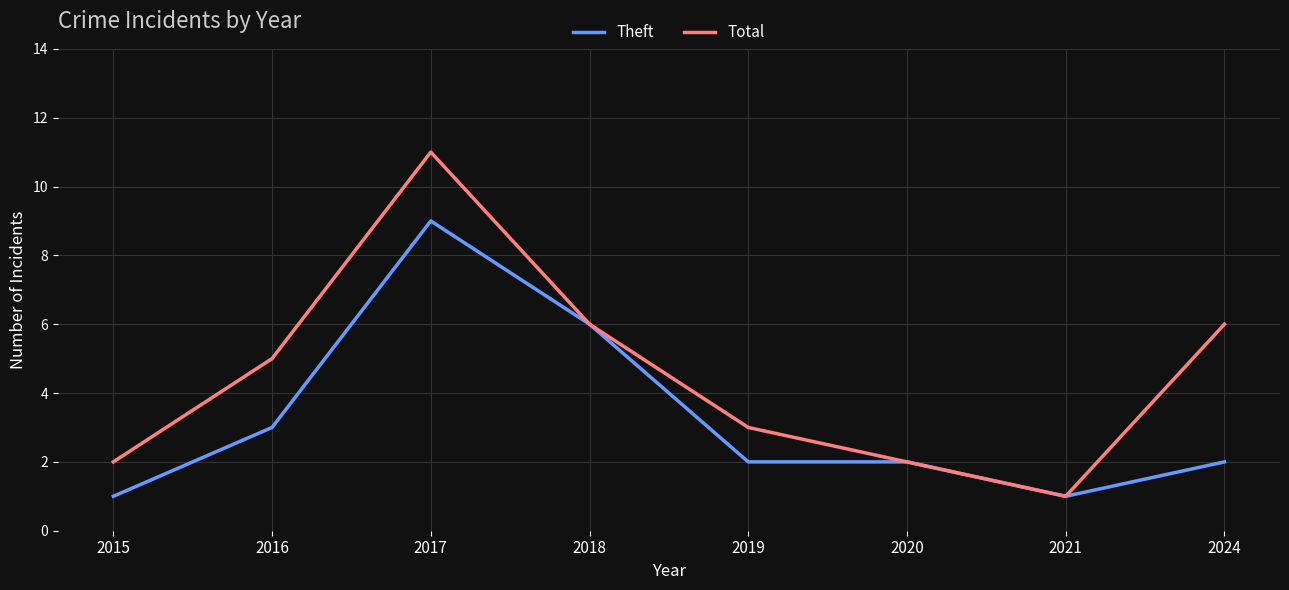

What is the sum of all Theft values?

26